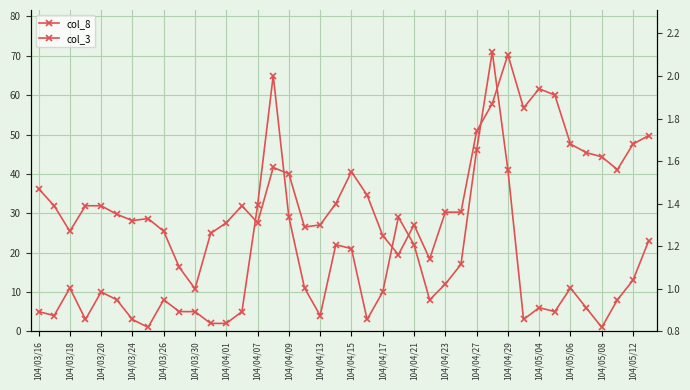

True or false: col_8 and col_3 cross at least once.

True